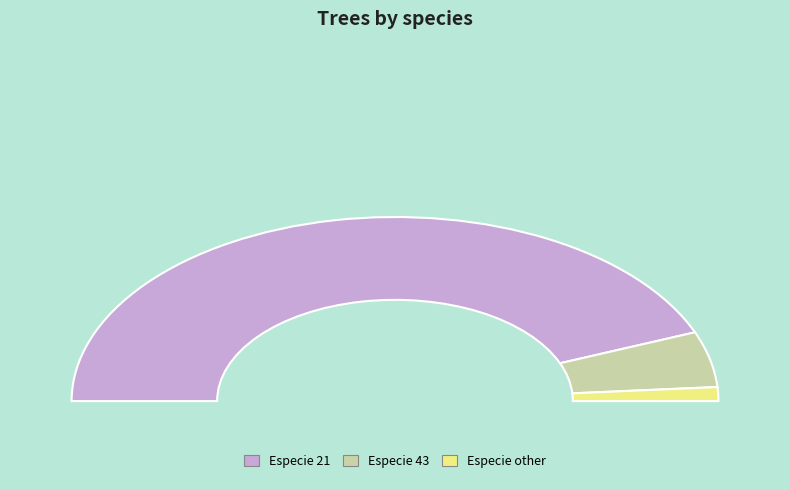

To the nearest percent, what is the average slice percentage?

33%